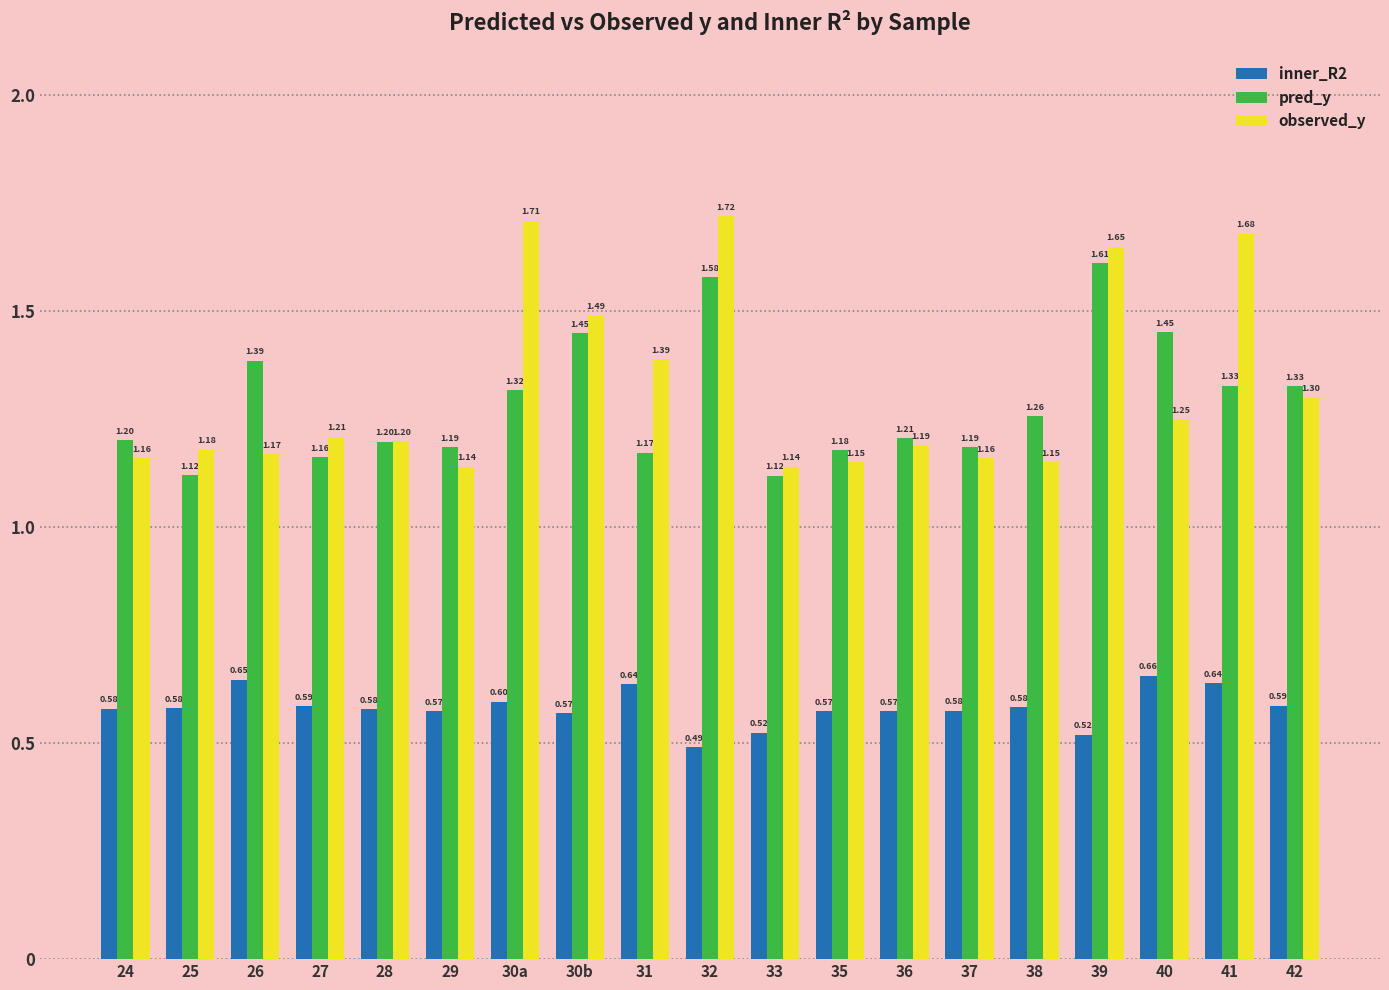

Is the value of observed_y at 40 greater than the value of pred_y at 38?

No